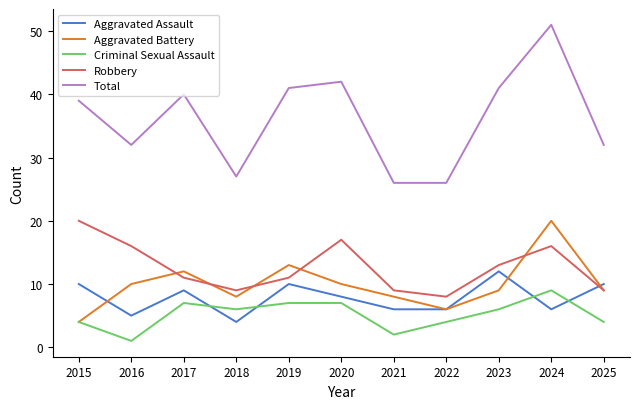

Reading right to left, transcribe all the data shown in this chart.

Aggravated Assault: 10	6	12	6	6	8	10	4	9	5	10
Aggravated Battery: 9	20	9	6	8	10	13	8	12	10	4
Criminal Sexual Assault: 4	9	6	4	2	7	7	6	7	1	4
Robbery: 9	16	13	8	9	17	11	9	11	16	20
Total: 32	51	41	26	26	42	41	27	40	32	39